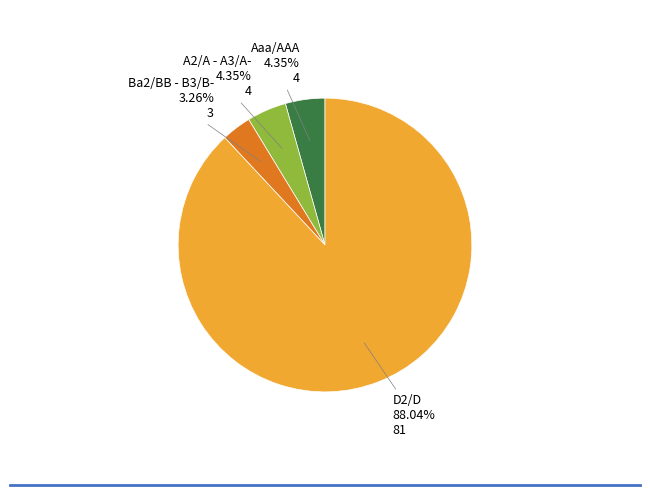

Is there a majority slice in this chart?

Yes